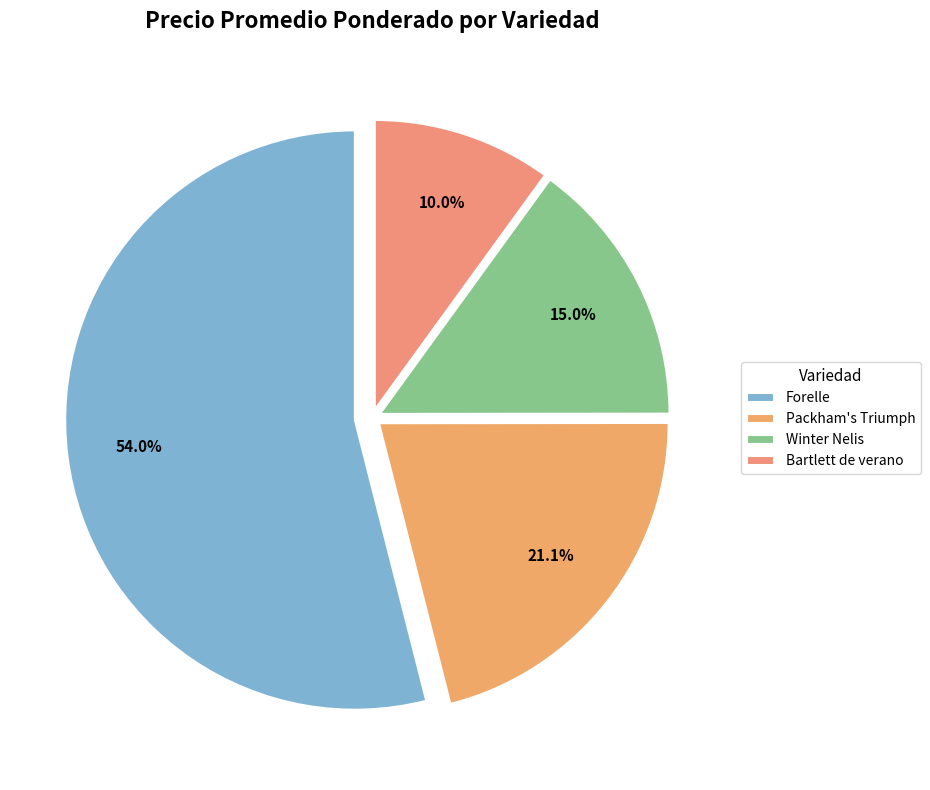

What is the ratio of the value at Packham's Triumph to the value at Forelle?

0.4